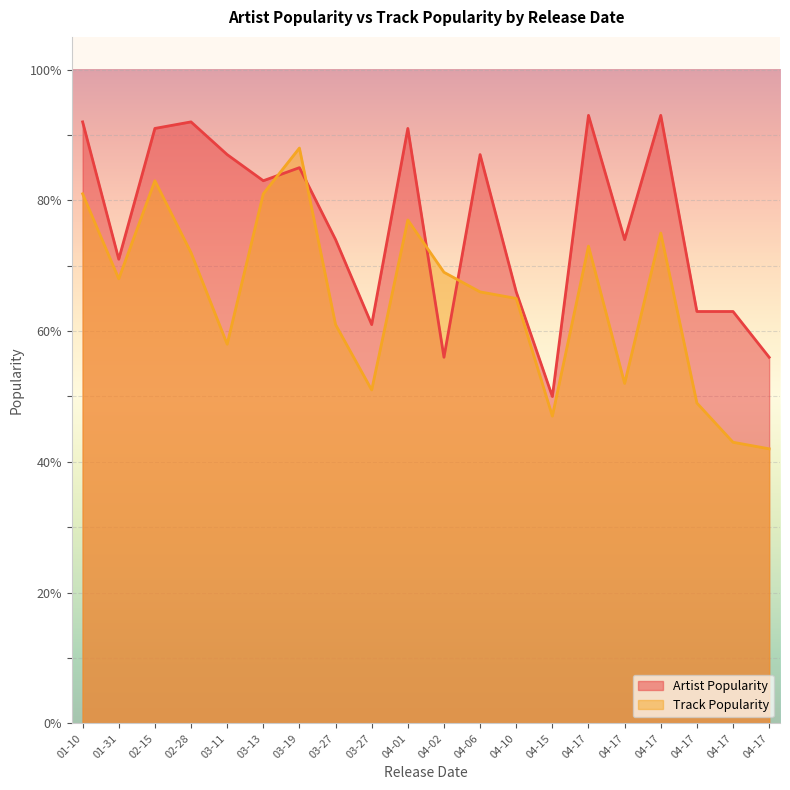

Where do Artist Popularity and Track Popularity first cross each other?

03-13 and 03-19